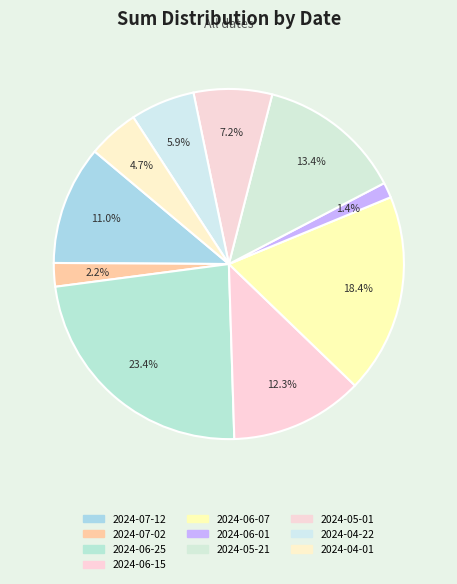

To the nearest percent, what is the difference between the 2024-06-07 and 2024-06-01 slice percentages?

17%